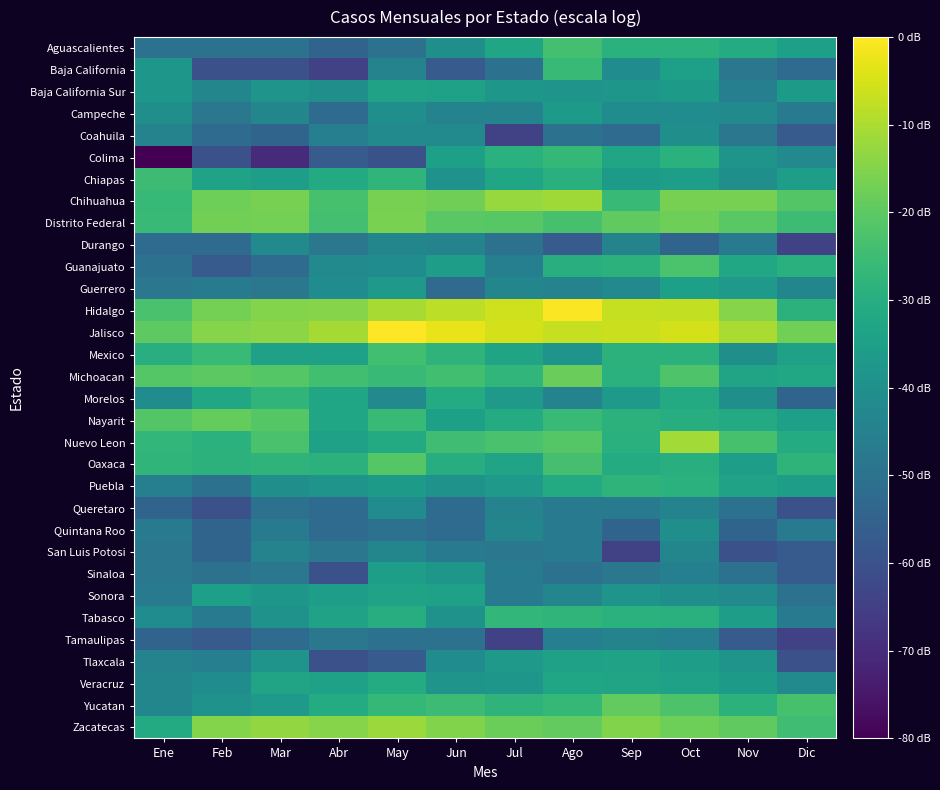

Which series has the largest range (max minus min)?

Colima